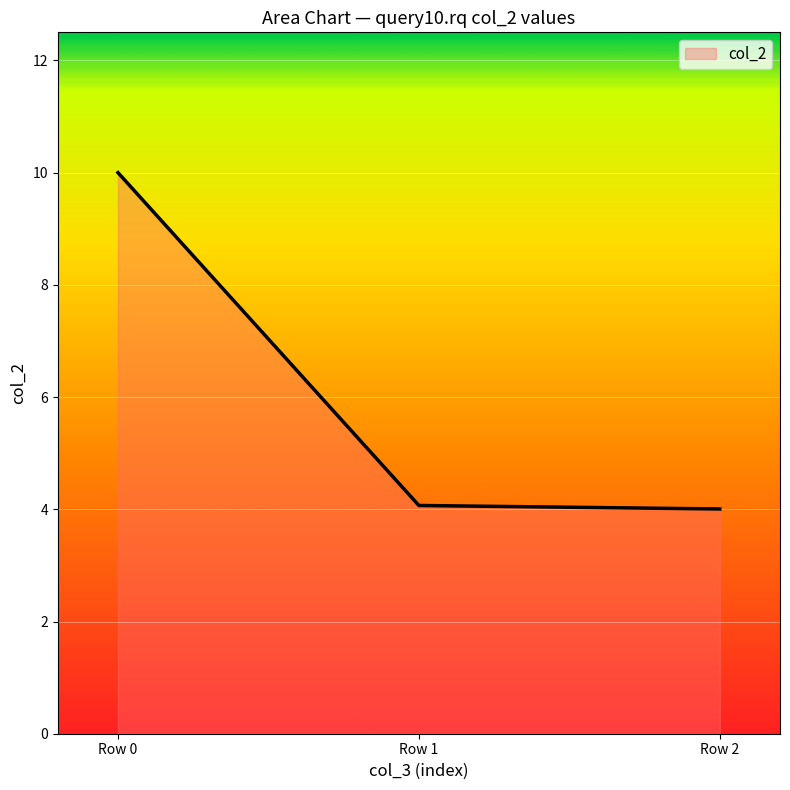

Is it true that the value at Row 2 is 4.0?

True